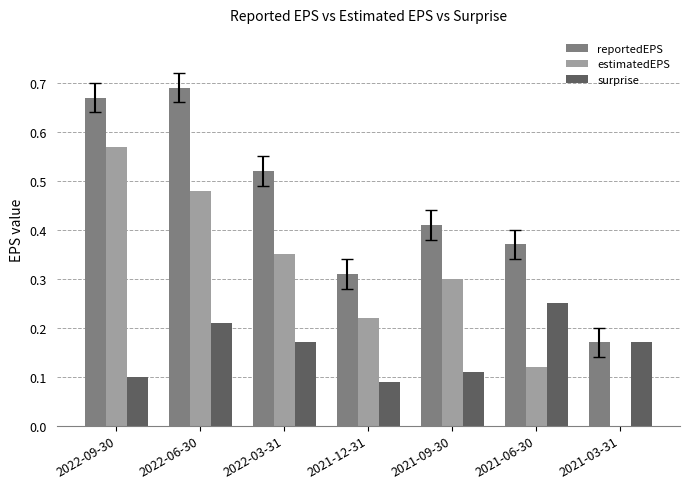

What is the sum of all reportedEPS values?

3.1